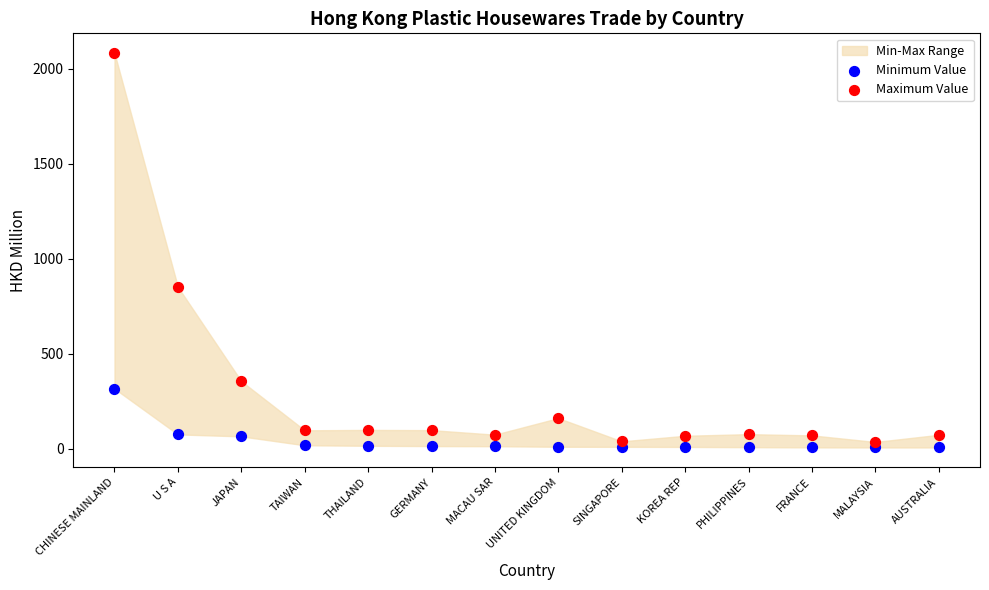

Across all series, what Y value is closest to 1045?

852.1